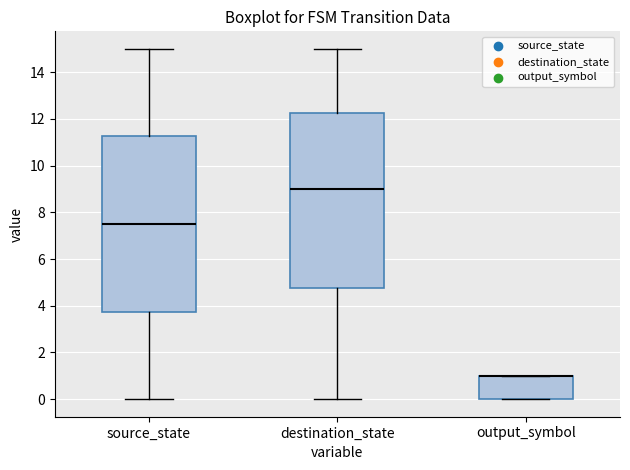

Reading left to right, transcribe this box plot: for each box, give where its median line is, the range the box spans, and where its two whiskers end, as read against the y-axis. The values are not printed on the chart, so give them approximately, as read against the axis.

source_state: median 7.6, box 3.8 to 11.2, whiskers 0.0 to 15.0
destination_state: median 9.0, box 4.8 to 12.2, whiskers 0.0 to 15.0
output_symbol: median 1.0 (drawn on the box's upper edge), box 0.0 to 1.0, whiskers 0.0 to 1.0